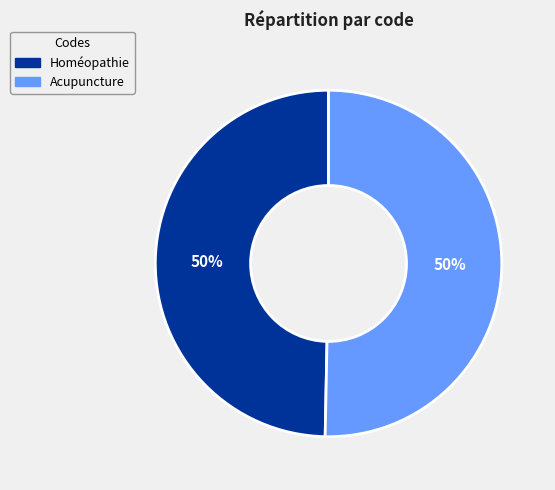

To the nearest percent, what portion does Acupuncture represent?

50%